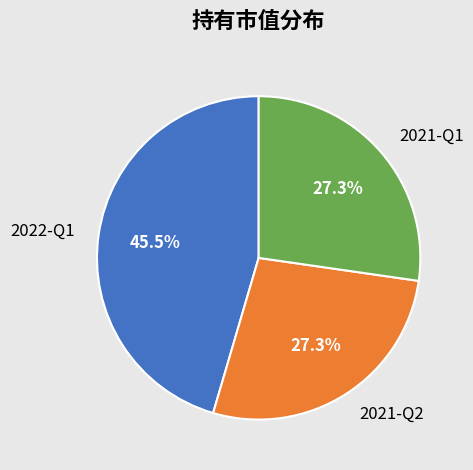

Which has a higher value, 2021-Q2 or 2022-Q1?

2022-Q1